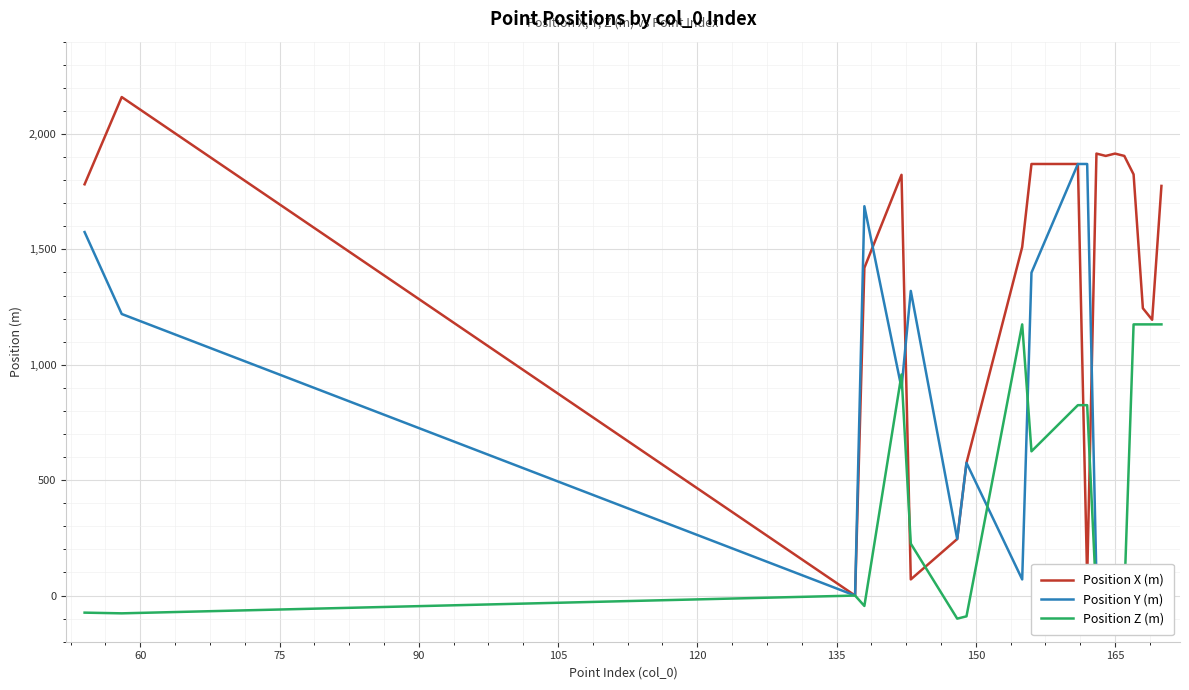

Rank the series by their maximum value, from lowest to highest.

Position Z (m), Position Y (m), Position X (m)